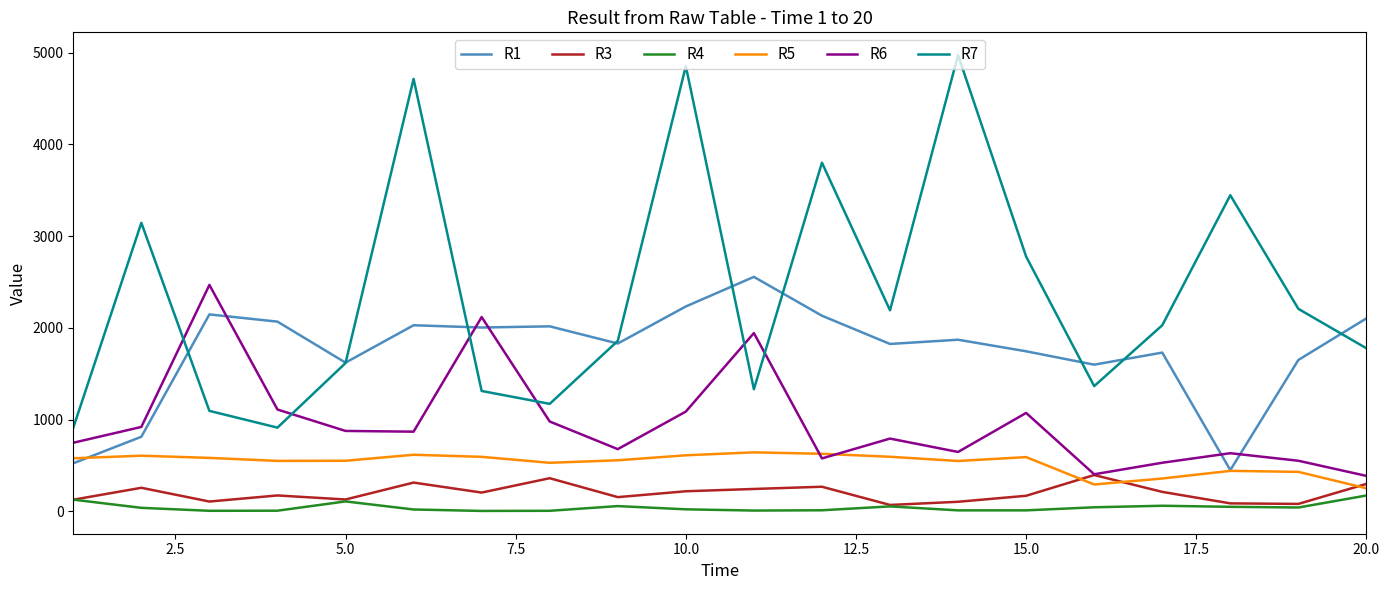

Which series has the widest spread of values?

R7